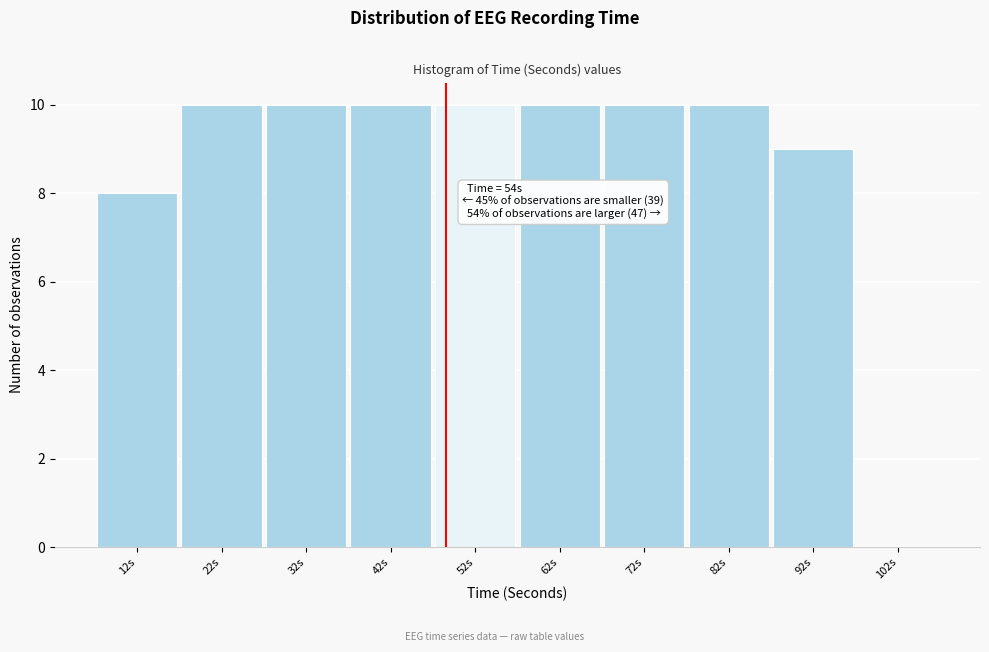

Reading right to left, what are all the values shown in this chart?

102s=0	92s=9	82s=10	72s=10	62s=10	52s=10	42s=10	32s=10	22s=10	12s=8